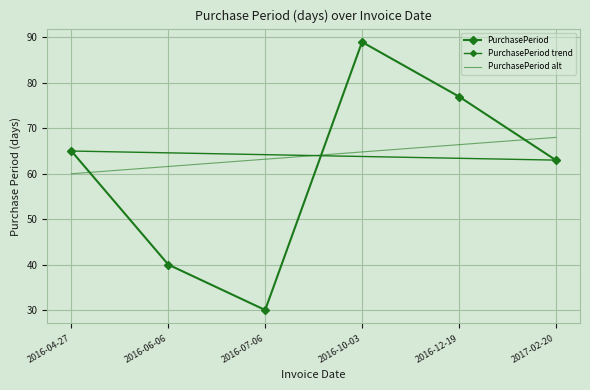

How many points are higher than both their immediate neighbors (excluding endpoints)?

1